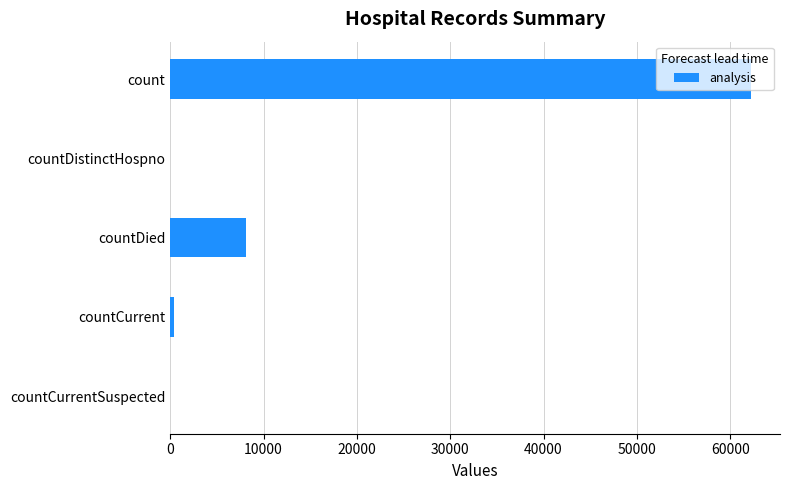

What is the sum of all values?

70808